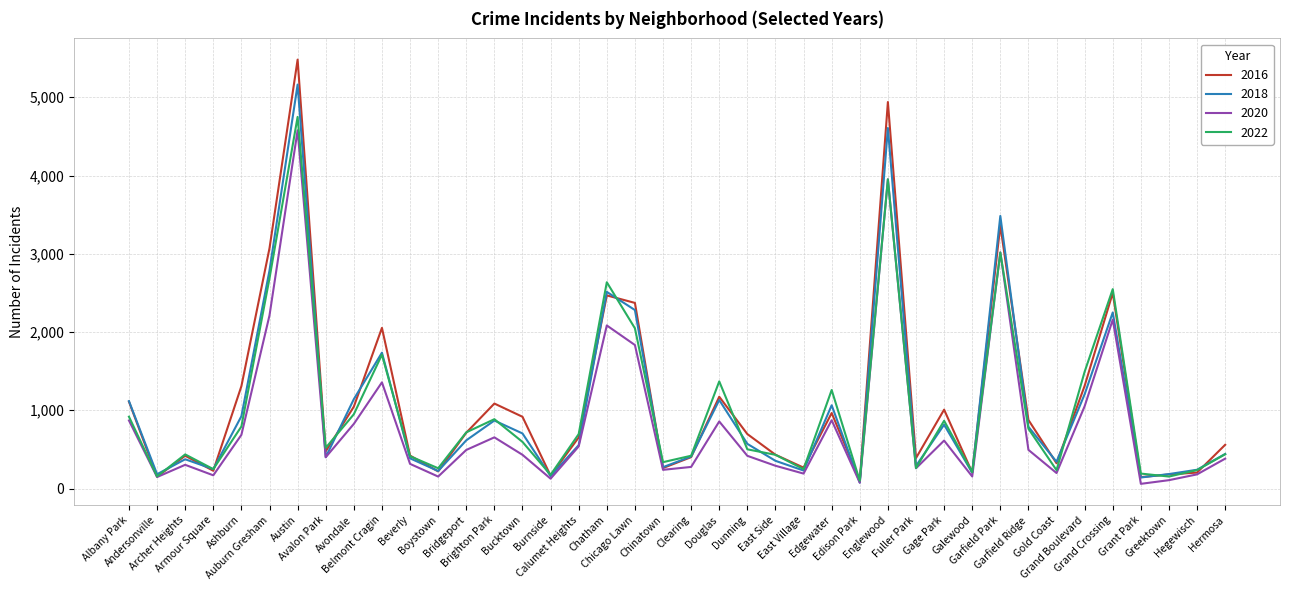

Which series has the widest spread of values?

2016